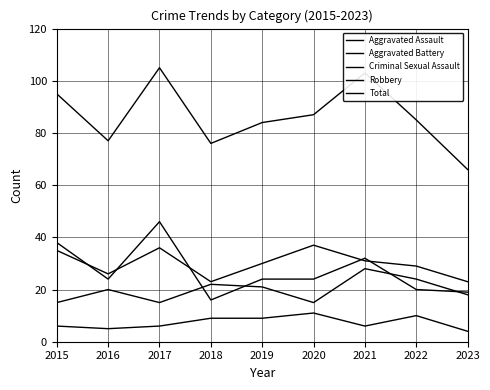

Does the chart have visible grid lines?

Yes